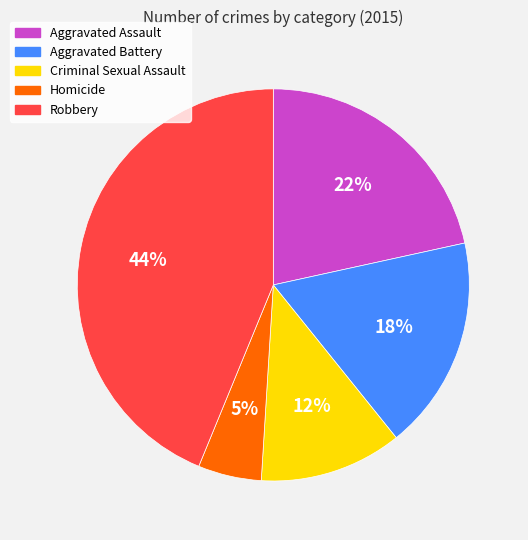

Do Homicide and Aggravated Battery together represent more than half of the pie?

No